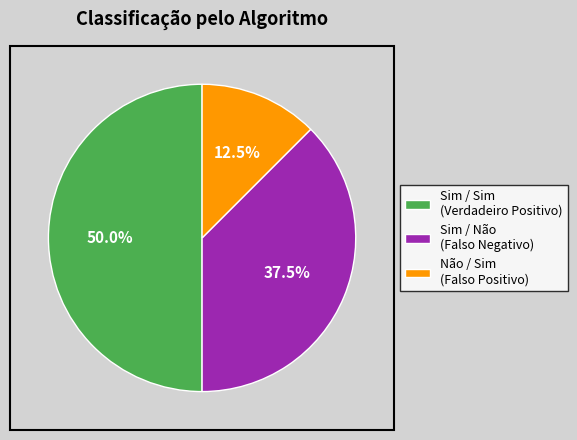

What is the total percentage of Não / Sim (Falso Positivo) and Sim / Sim (Verdadeiro Positivo)?

62.5%